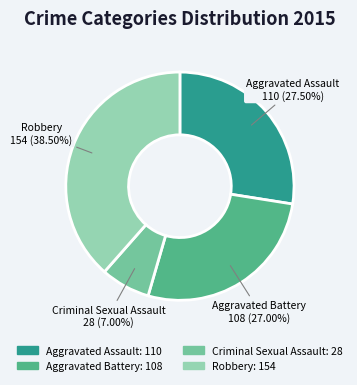

To the nearest percent, what is the average slice percentage?

25%